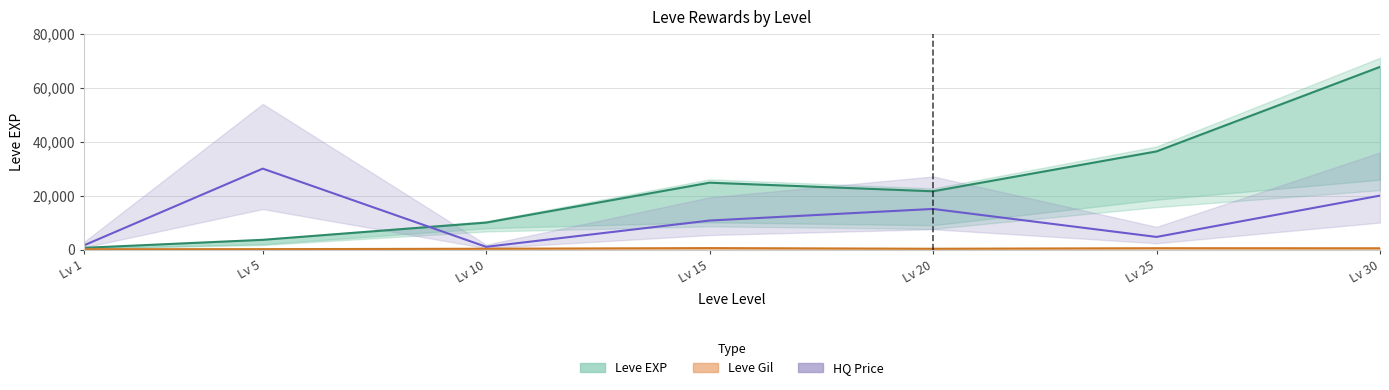

Is the value of Leve EXP at Lv 30 greater than the value of currentAveragePriceHQ at Lv 15?

Yes